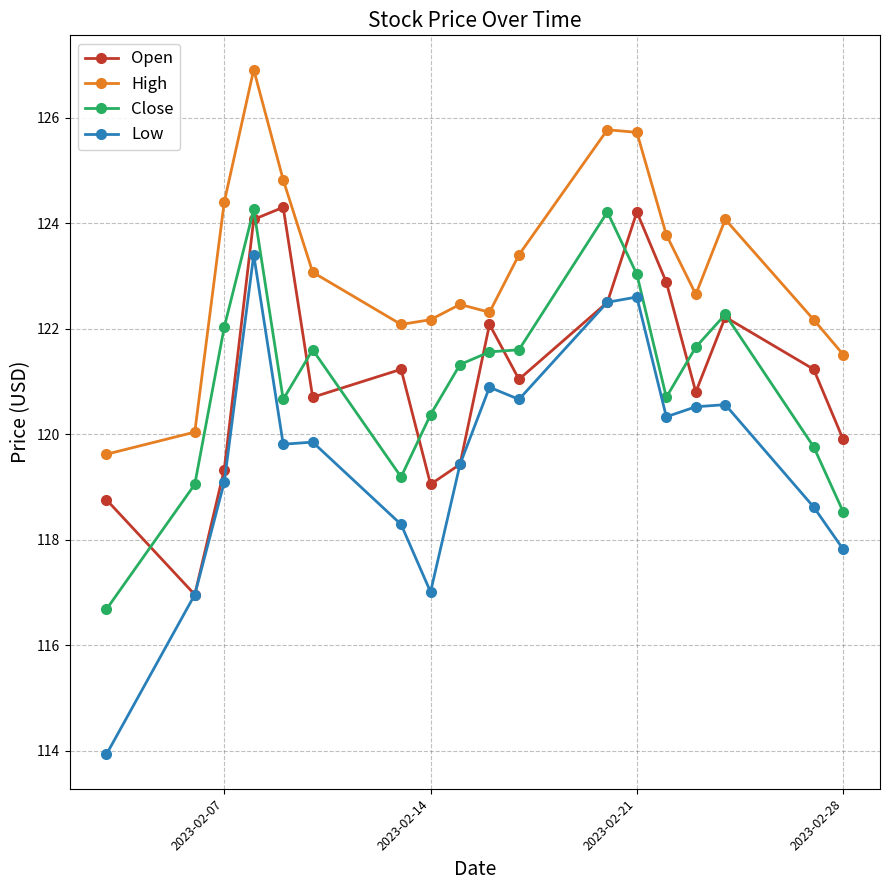

How many interior local valleys does the Open series have?

5